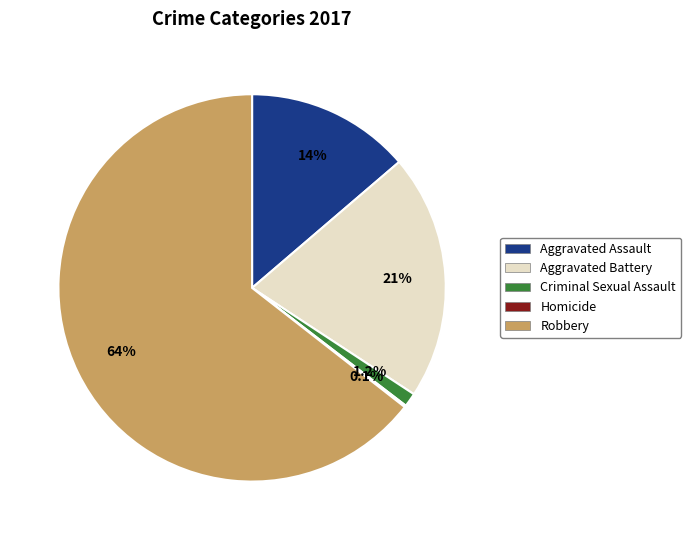

Which has a higher value, Criminal Sexual Assault or Aggravated Assault?

Aggravated Assault